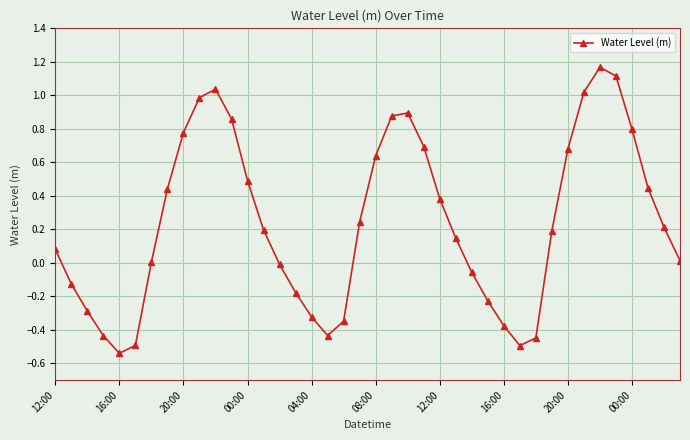

True or false: there are more than 2 points higher than both neighbors.

True